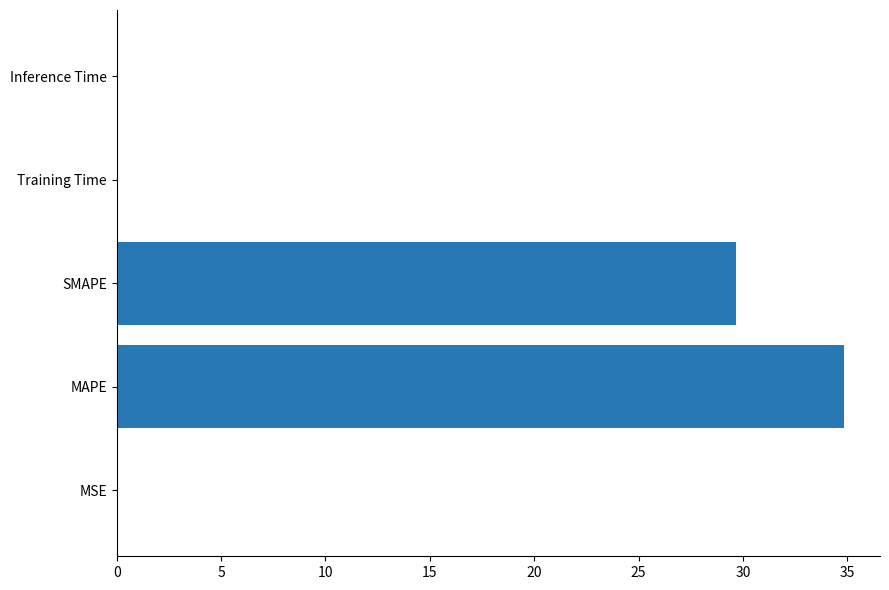

At which category does the chart reach its peak across all series?

MAPE